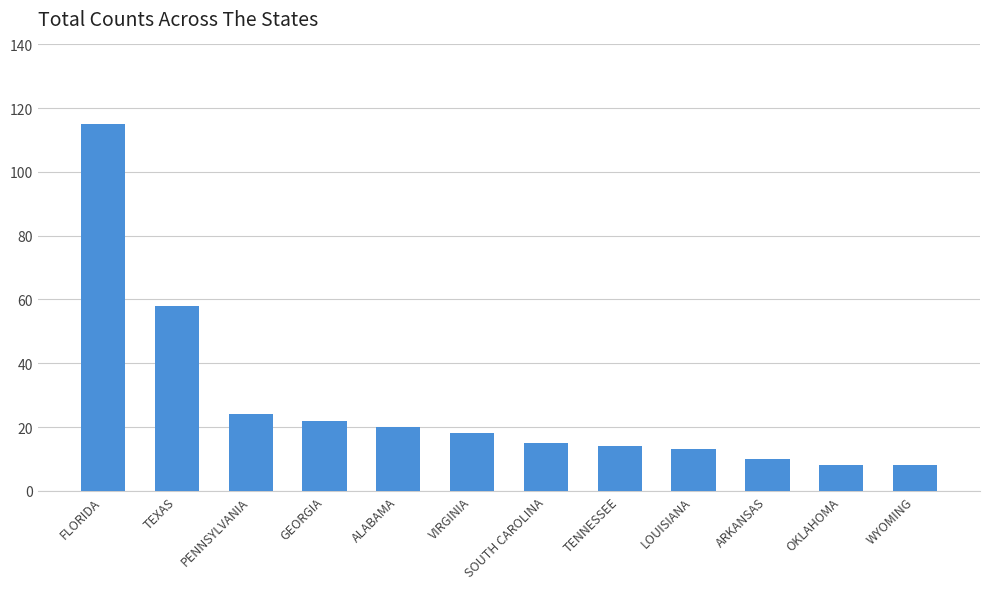

True or false: the data shows 18 at VIRGINIA.

True